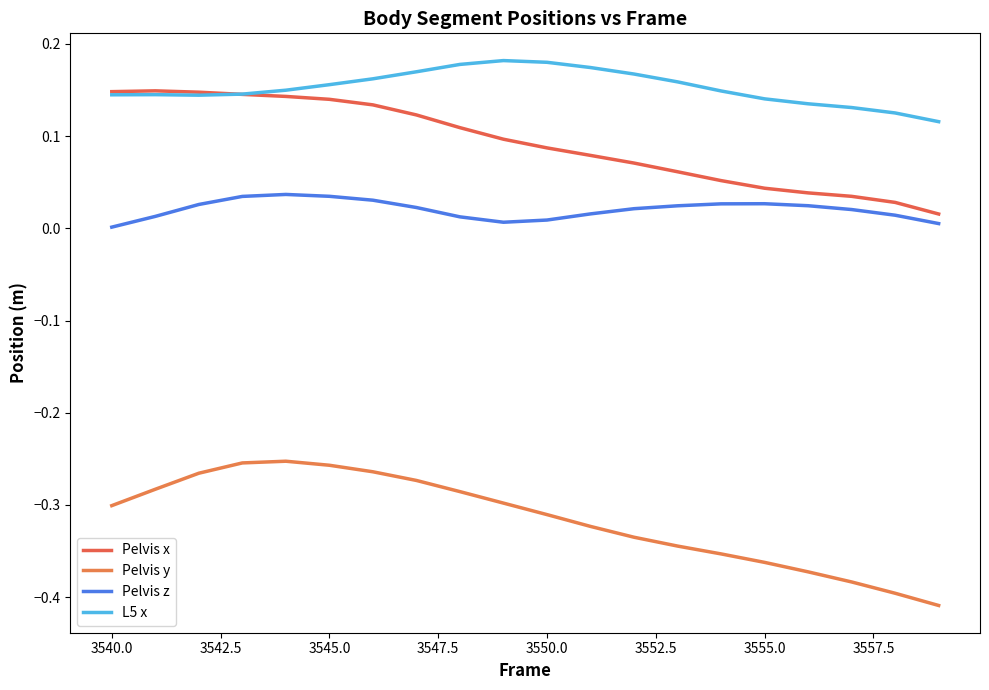

How many lines are shown in the chart?

4